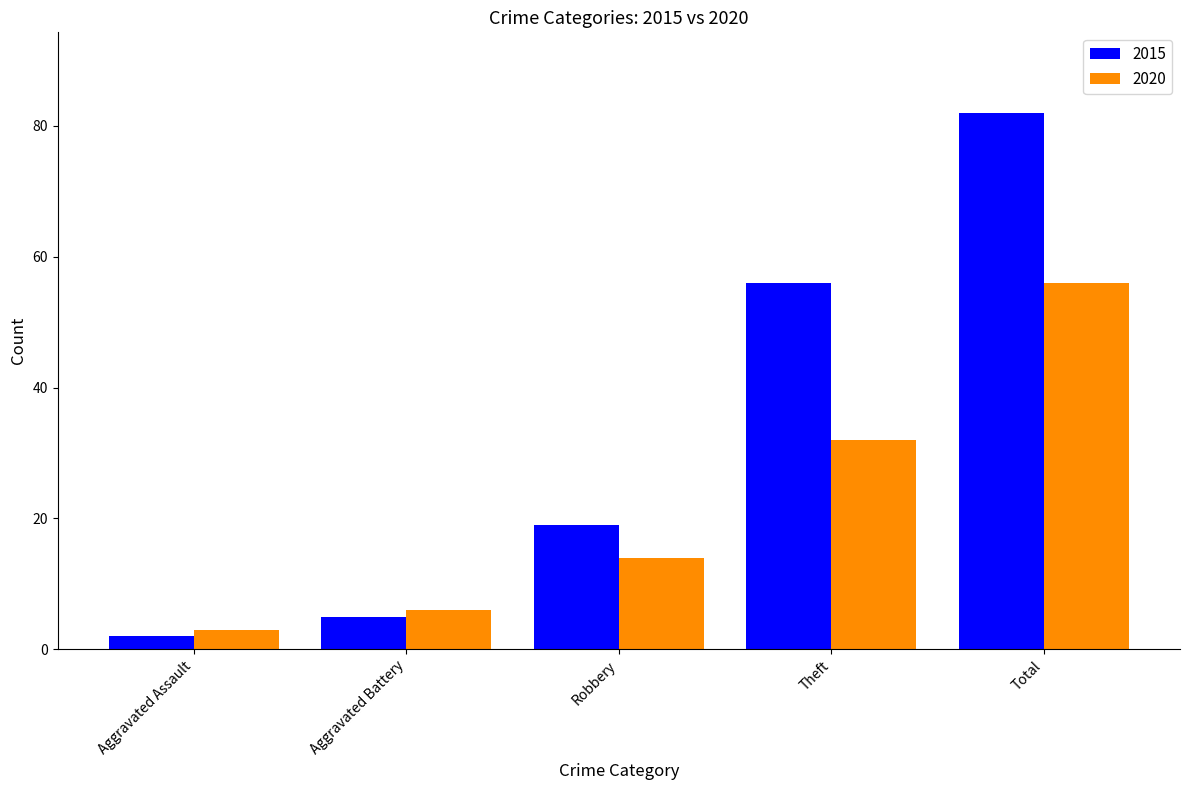

Which series has the widest spread of values?

2015